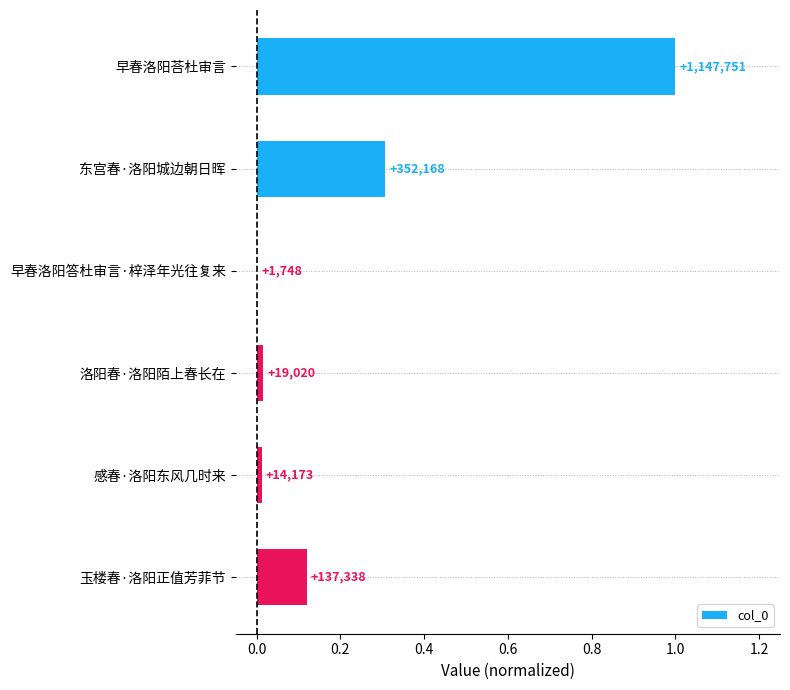

Are the bars horizontal?

Yes